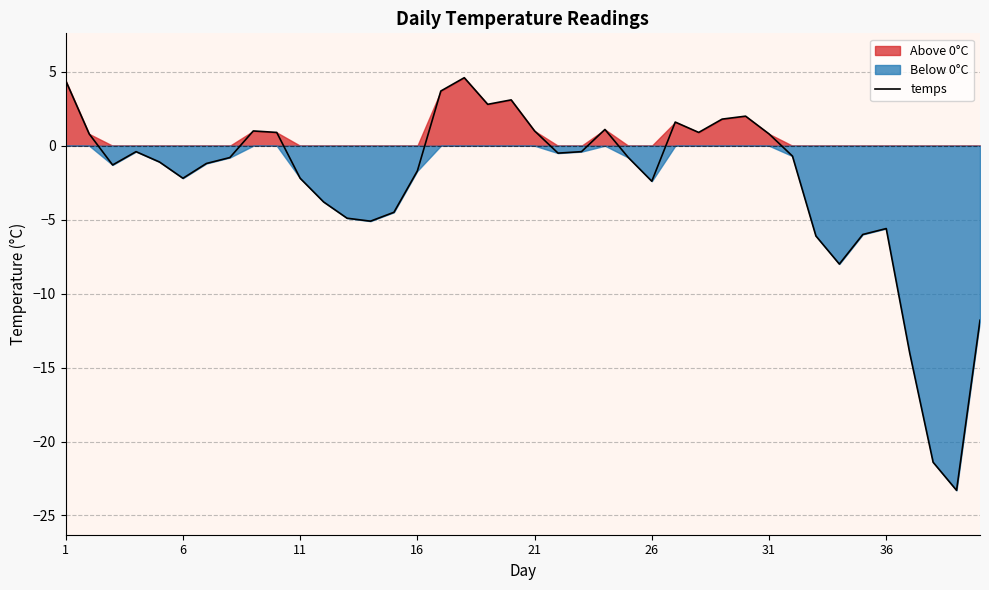

Does the chart have visible grid lines?

Yes